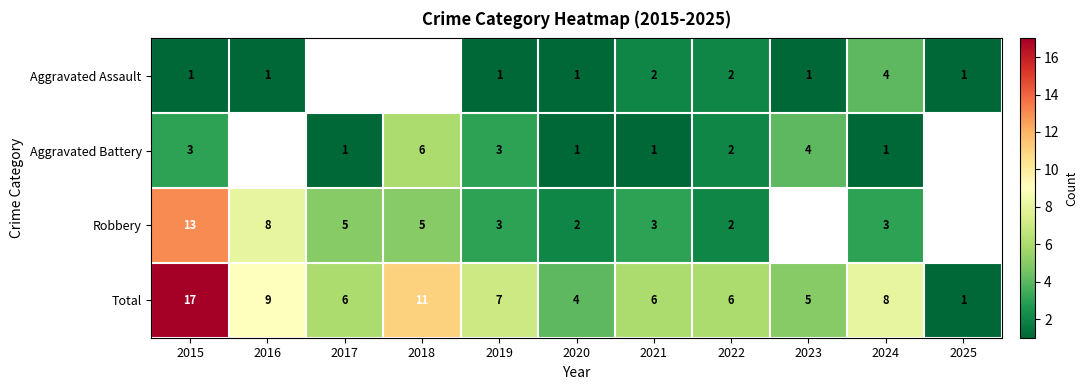

What is the sum of the Total values at 2017 and 2025?

7